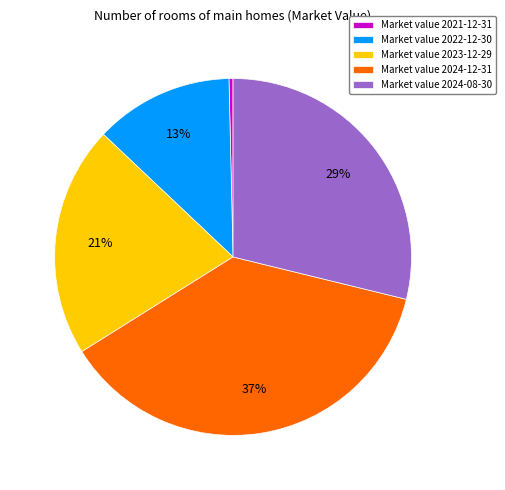

Count the number of slices in the pie.

5